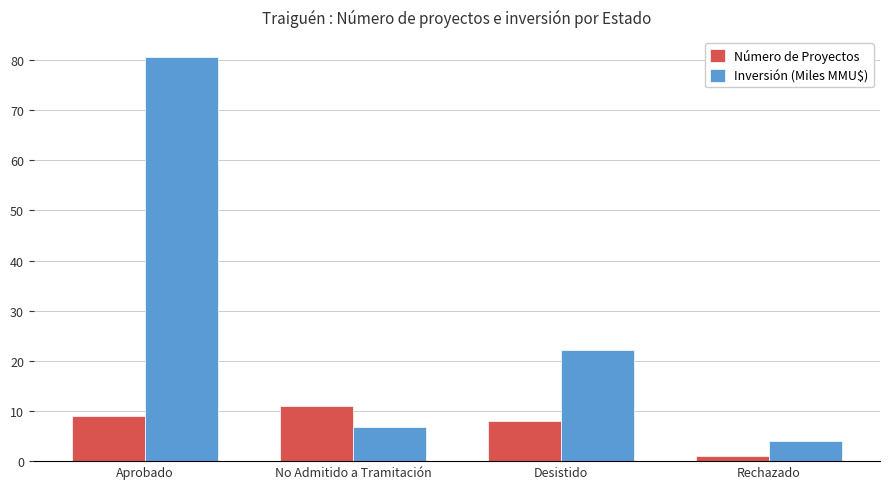

What is the minimum value shown in the chart?

1.0